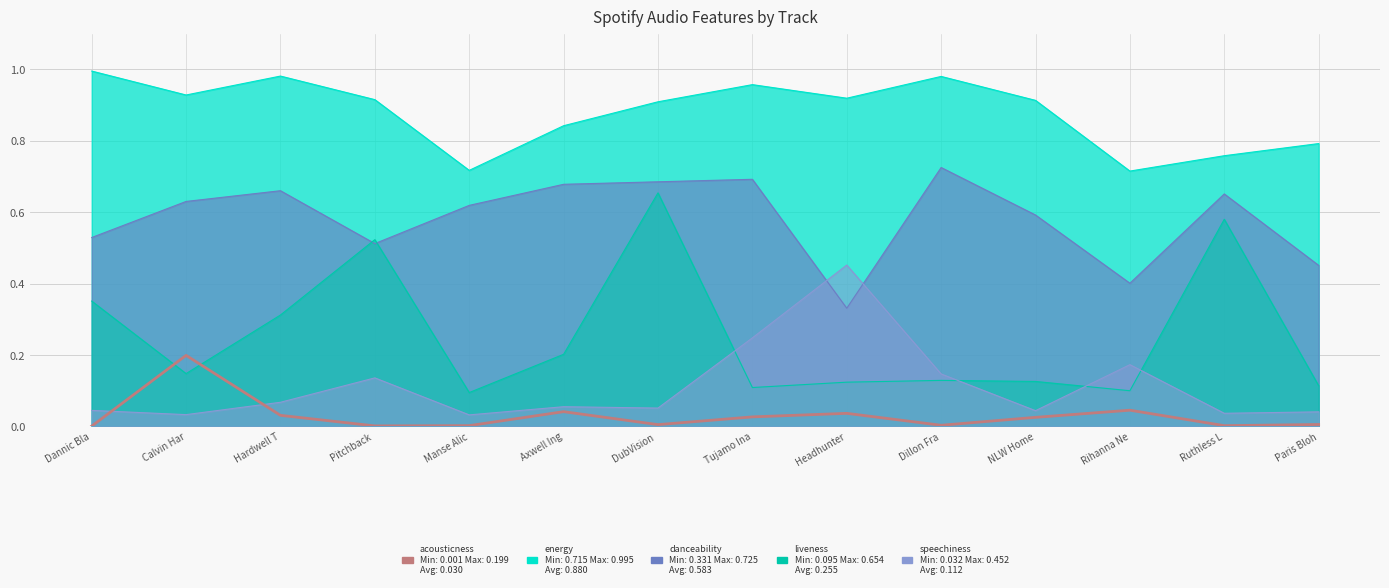

Rank the categories by value from lowest to highest.

Dannic Bla, Pitchback , Ruthless L, Manse Alic, Dillon Fra, DubVision , Paris Bloh, NLW Home, Tujamo Ina, Hardwell T, Headhunter, Axwell Ing, Rihanna Ne, Calvin Har